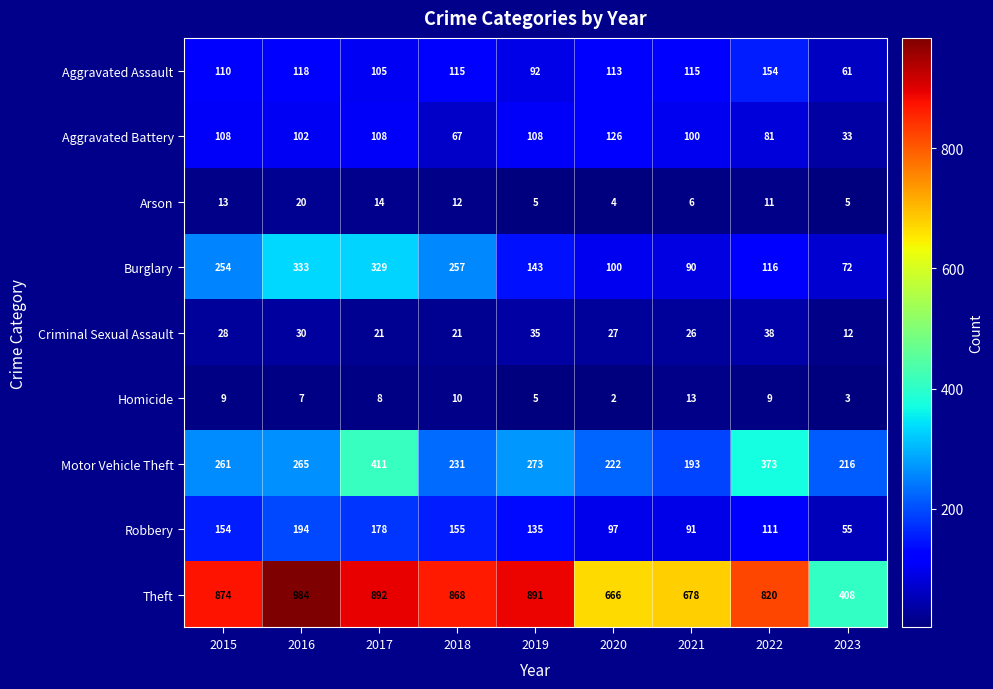

Rank the categories by Robbery value from highest to lowest.

2016, 2017, 2018, 2015, 2019, 2022, 2020, 2021, 2023